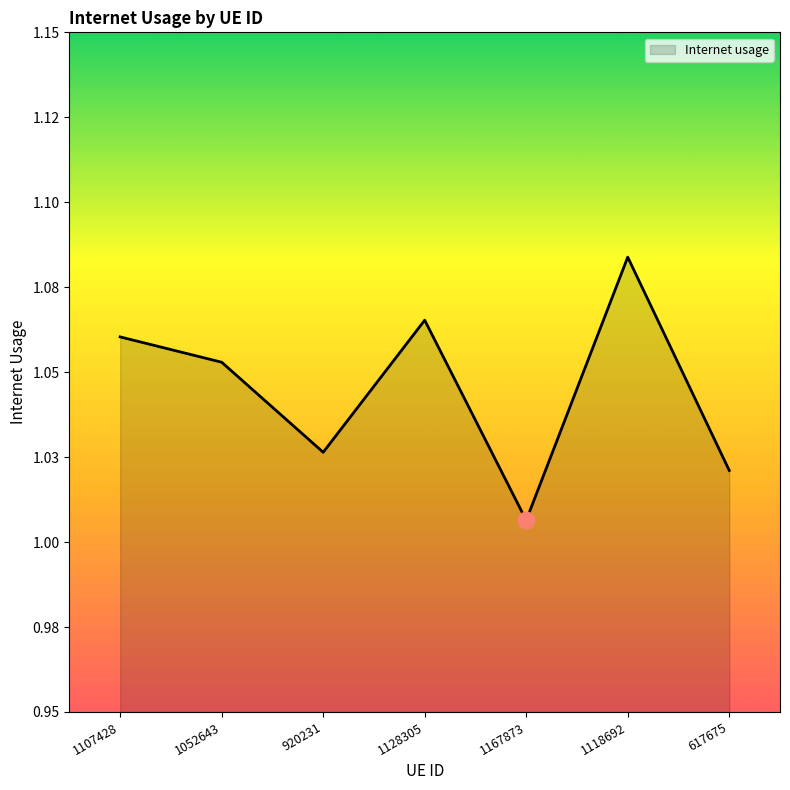

Does the chart display data point markers on the line(s)?

No